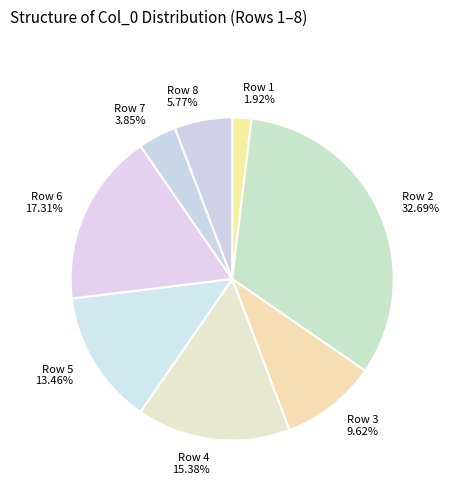

Is Row 5 the majority of the pie?

No